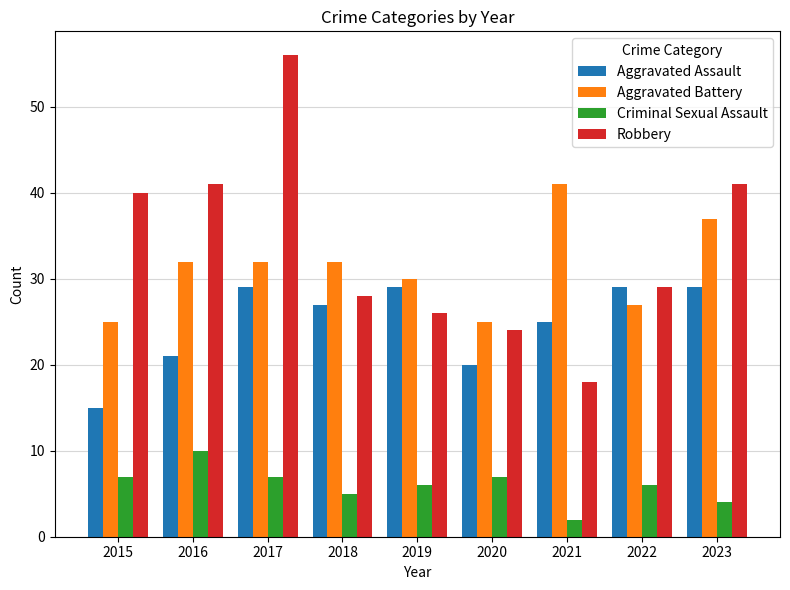

Rank the series by their maximum value, from highest to lowest.

Robbery, Aggravated Battery, Aggravated Assault, Criminal Sexual Assault